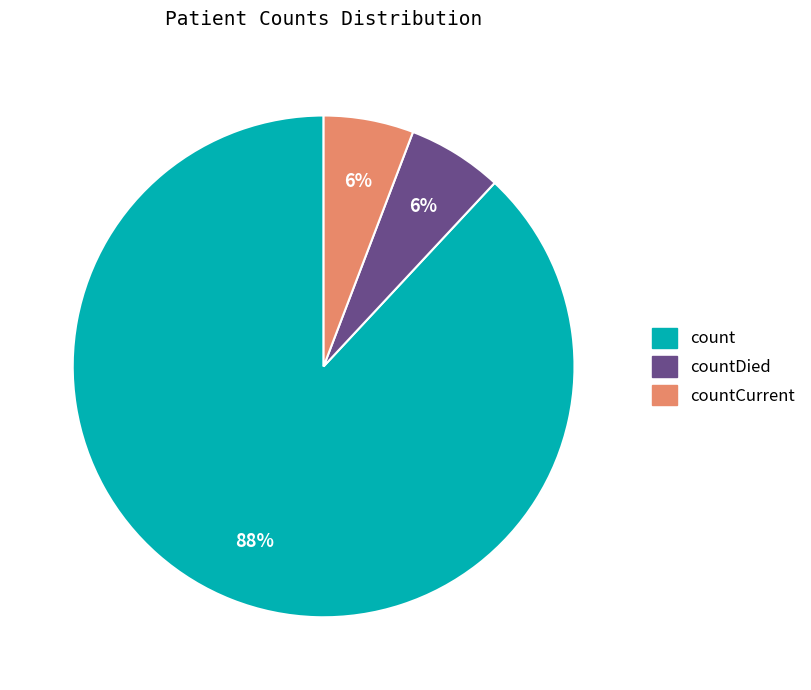

To the nearest percent, what is the difference between the largest and smallest slice percentages?

82%